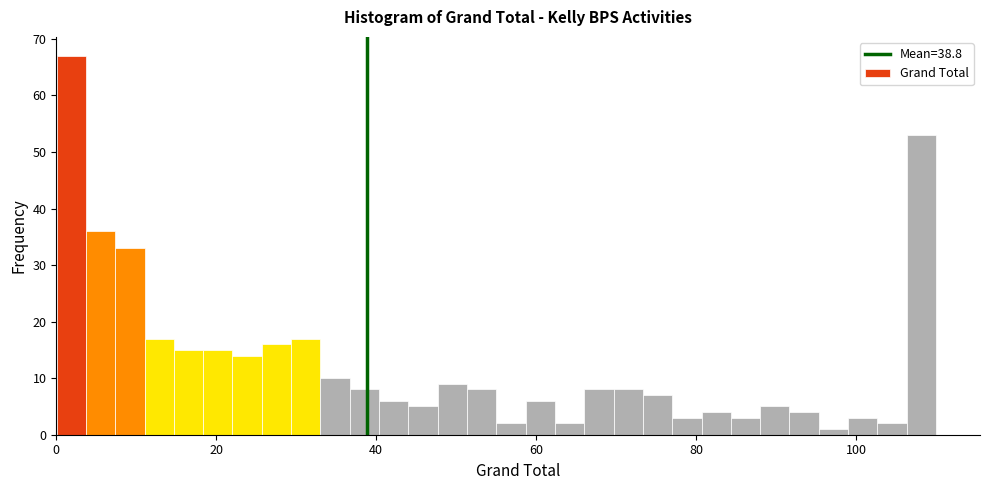

Around what value on the x-axis is the tallest bar? Give the approximate position of its centre, as read against the axis.

2